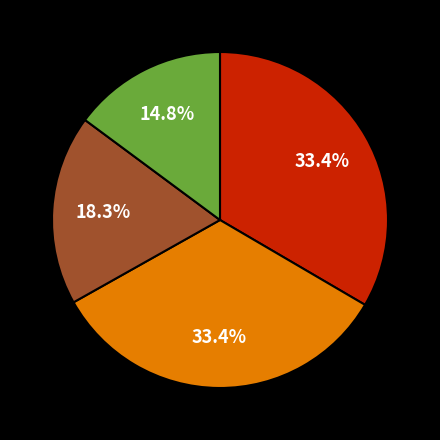

Is there a majority slice in this chart?

No